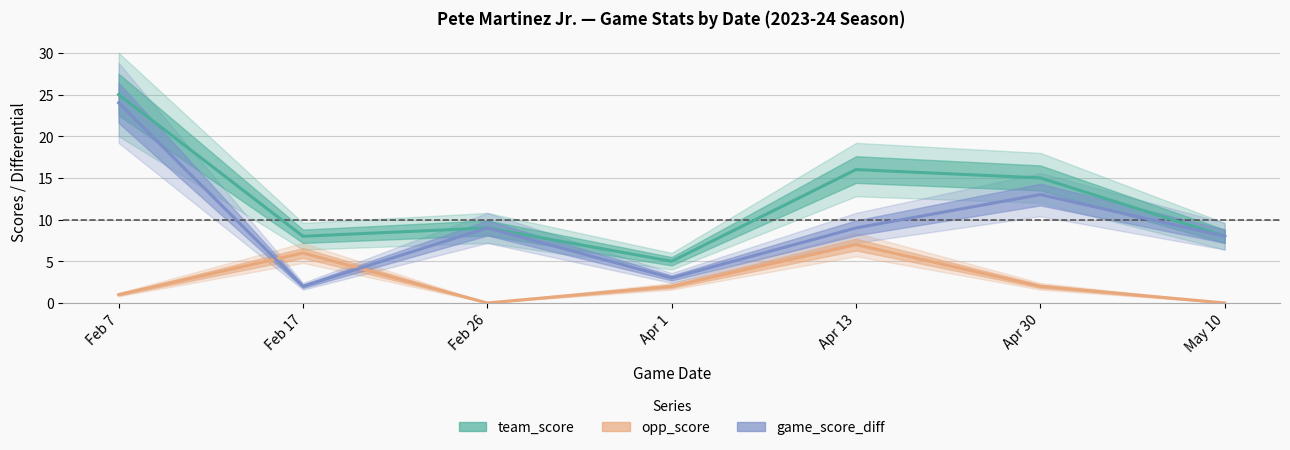

Rank the categories by team_score value from lowest to highest.

Apr 1, Feb 17, May 10, Feb 26, Apr 30, Apr 13, Feb 7